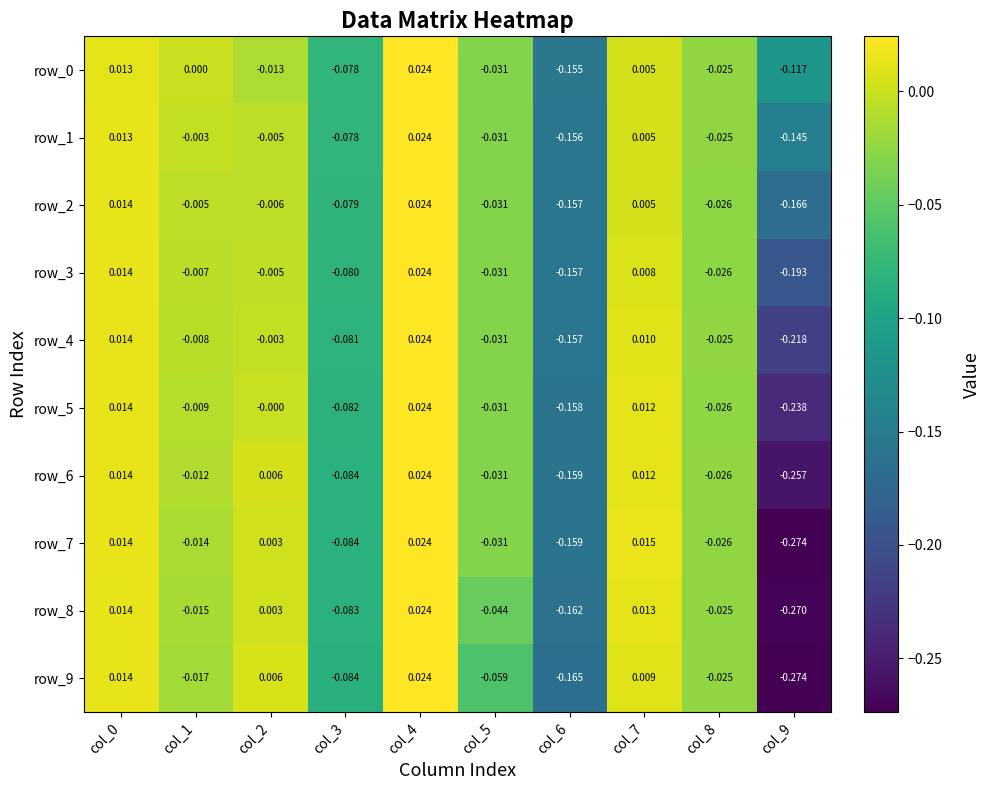

Is the value of row_3 at col_6 greater than the value of row_8 at col_7?

No